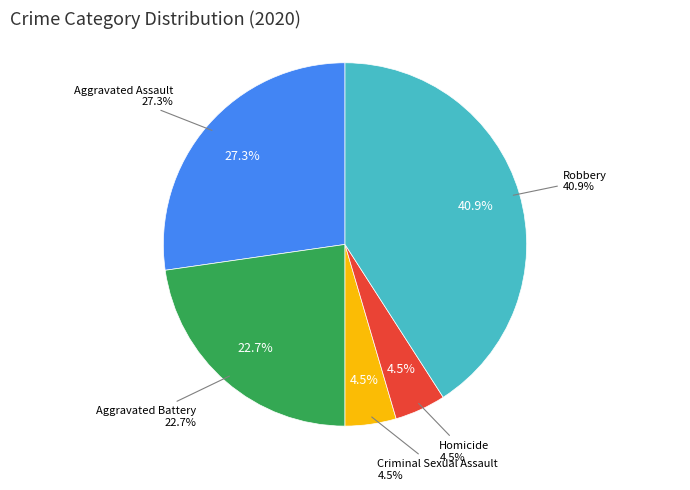

To the nearest percent, what percentage of the pie is Robbery?

41%